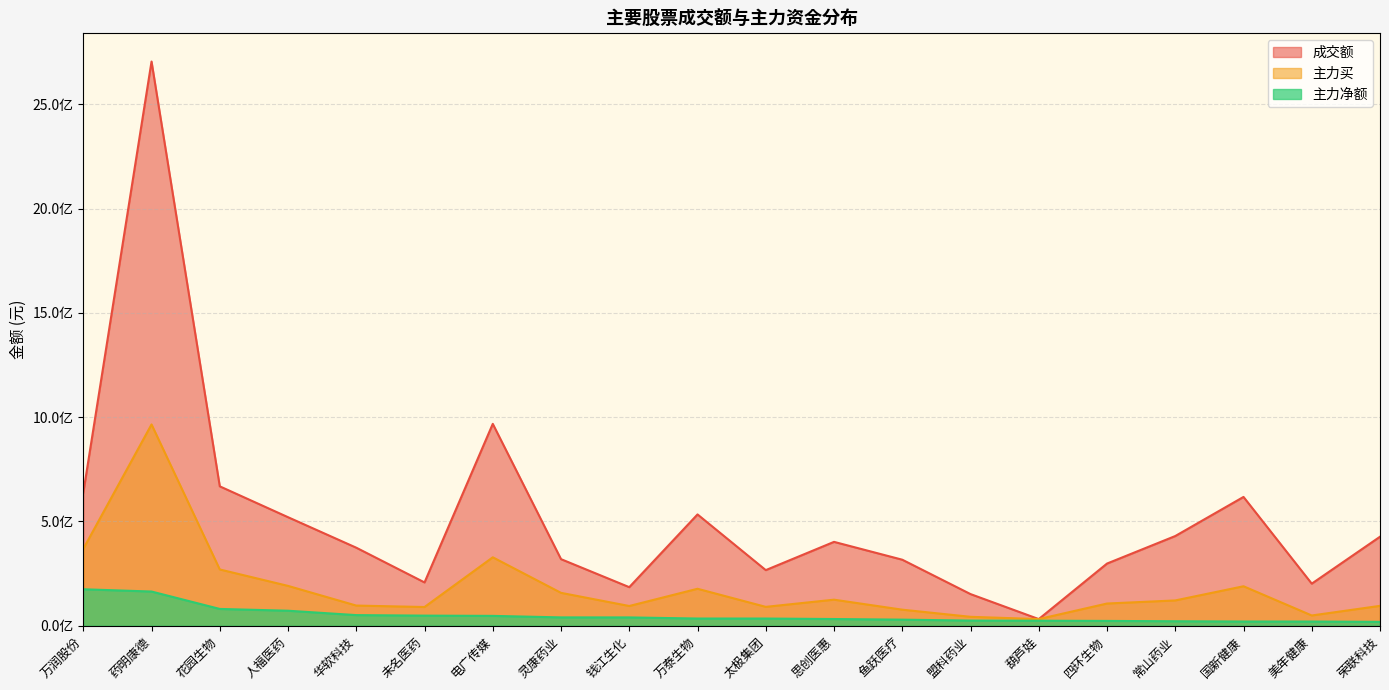

Which category has the lowest value in the 成交额 series?

葫芦娃